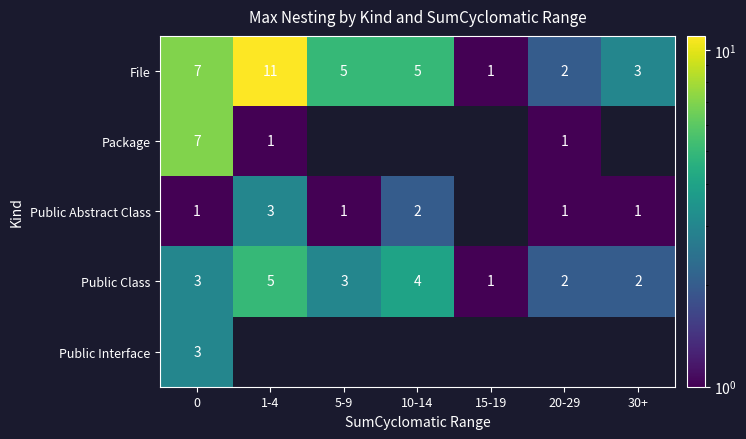

What is the sum of the row_3 values at 15-19 and 1-4?

6.0